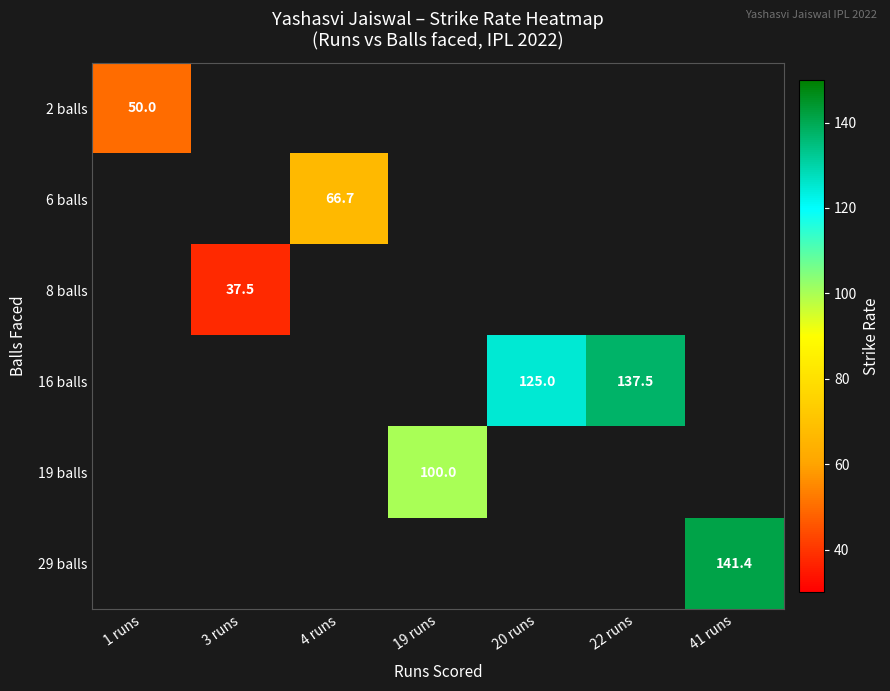

Which label corresponds to the smallest value in the chart?

3 runs